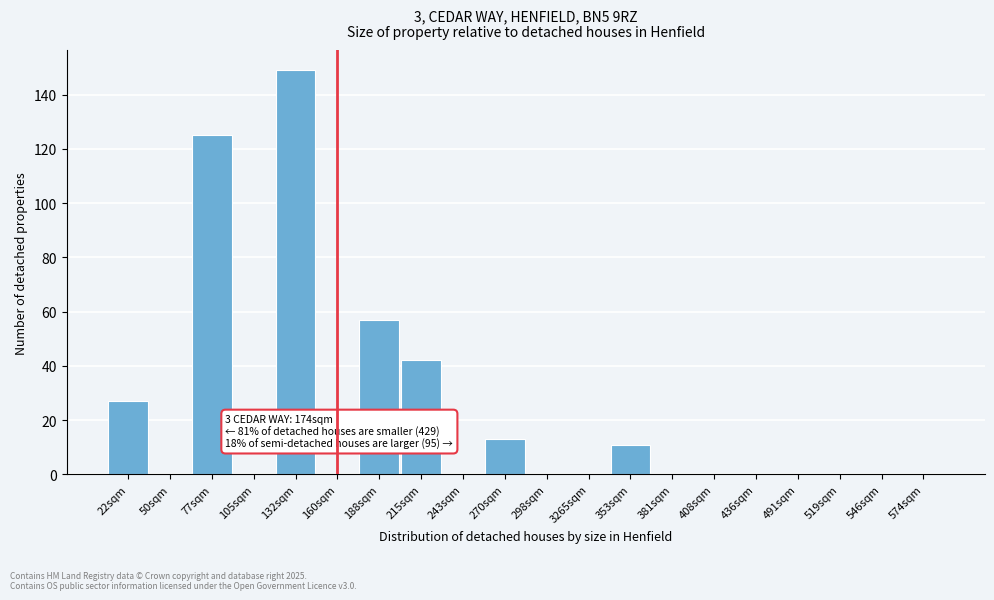

Reading left to right, extract all data points from this chart.

22sqm=27	50sqm=0	77sqm=125	105sqm=0	132sqm=149	160sqm=0	188sqm=57	215sqm=42	243sqm=0	270sqm=13	298sqm=0	3265sqm=0	353sqm=11	381sqm=0	408sqm=0	436sqm=0	491sqm=0	519sqm=0	546sqm=0	574sqm=0